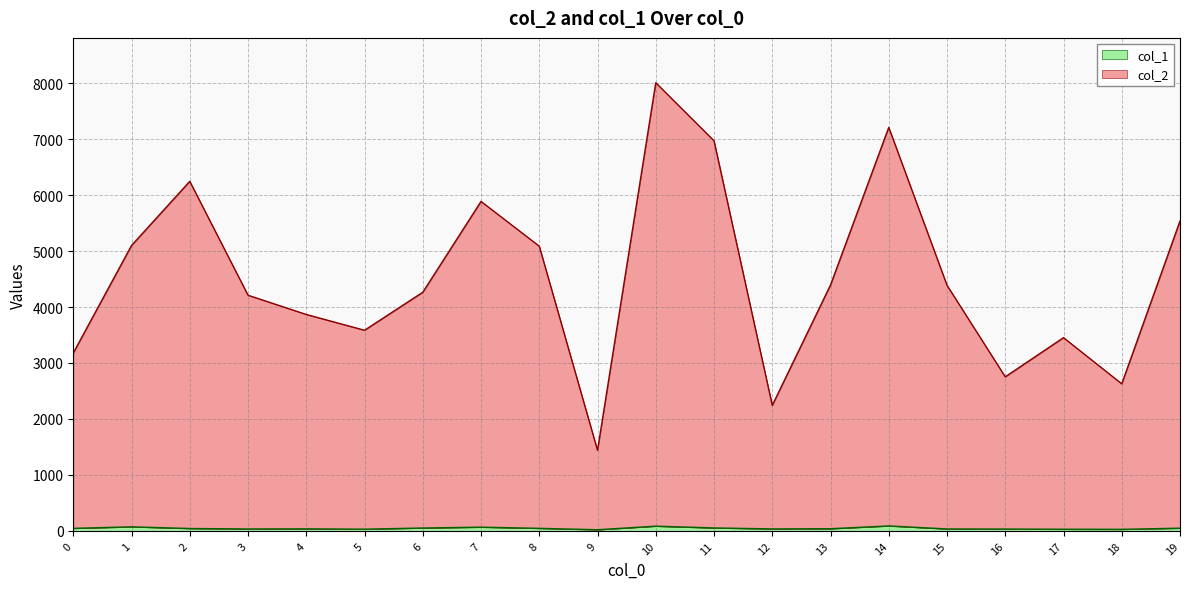

Reading left to right, list all the values displayed in this chart.

col_2: 0=3179	1=5100	2=6246	3=4211	4=3867	5=3585	6=4264	7=5887	8=5087	9=1440	10=8008	11=6970	12=2243	13=4394	14=7210	15=4389	16=2753	17=3453	18=2628	19=5538
col_1: 0=46	1=73	2=43	3=35	4=37	5=31	6=52	7=67	8=46	9=21	10=85	11=53	12=36	13=39	14=89	15=35	16=33	17=30	18=28	19=49